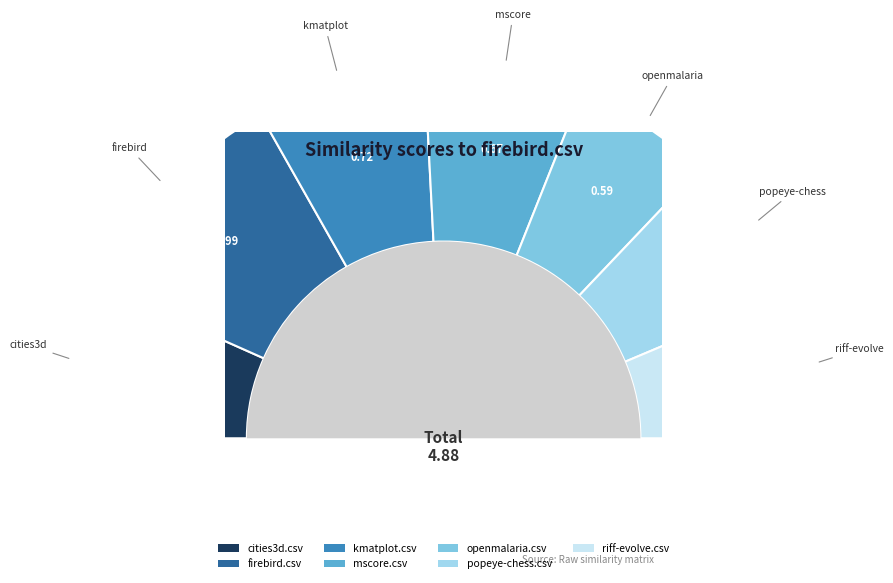

To the nearest percent, what percentage of the pie is mscore.csv?

14%